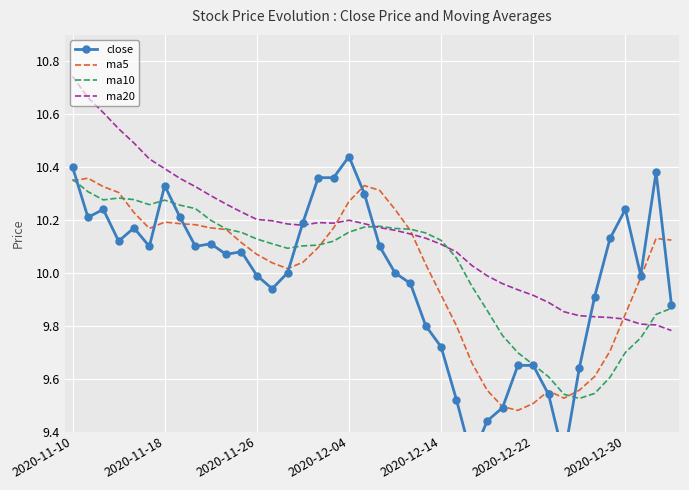

At which label is close closest to 9?

26